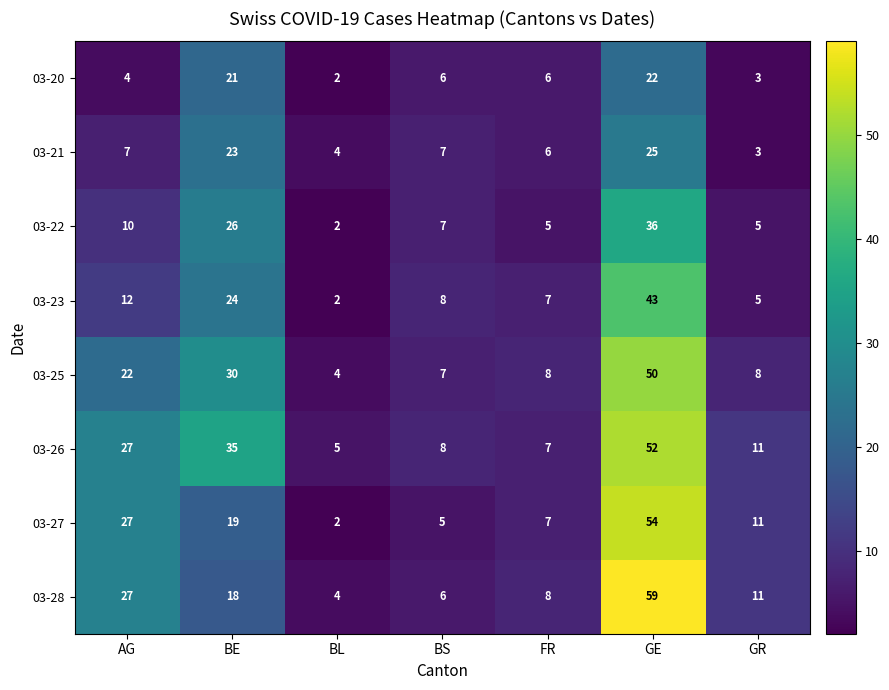

What is the maximum value shown in the chart?

59